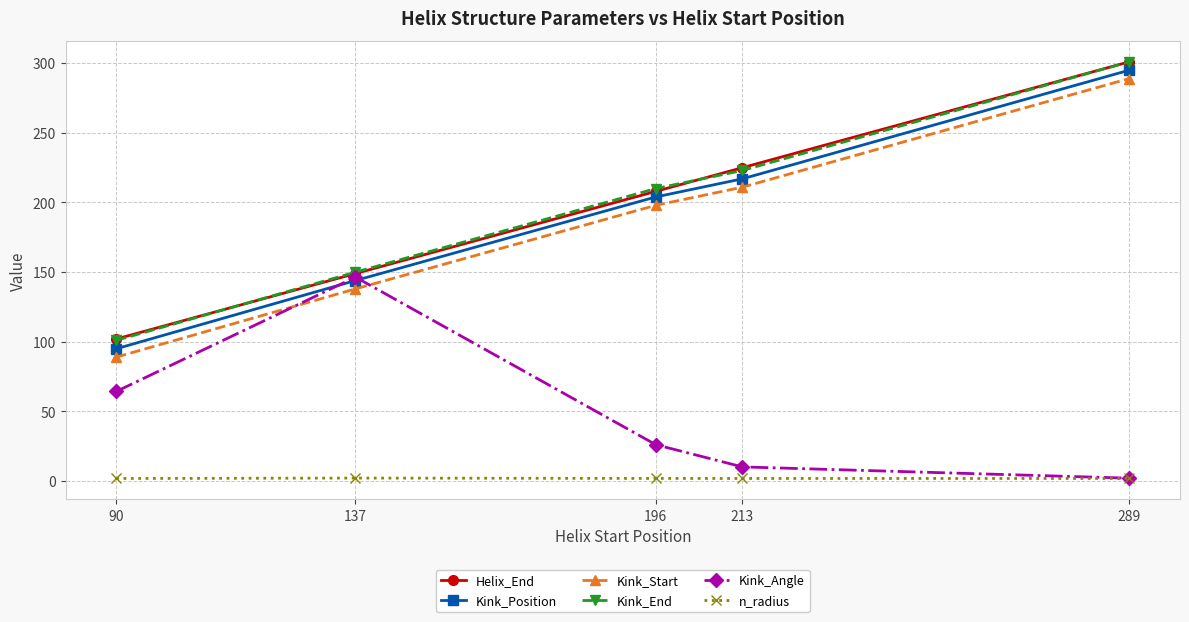

How many lines are shown in the chart?

6